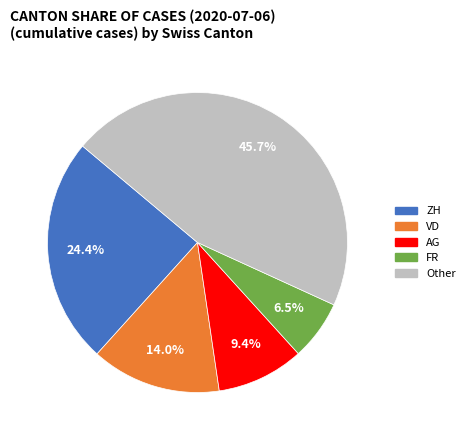

Is there any slice that represents more than half of the pie?

No